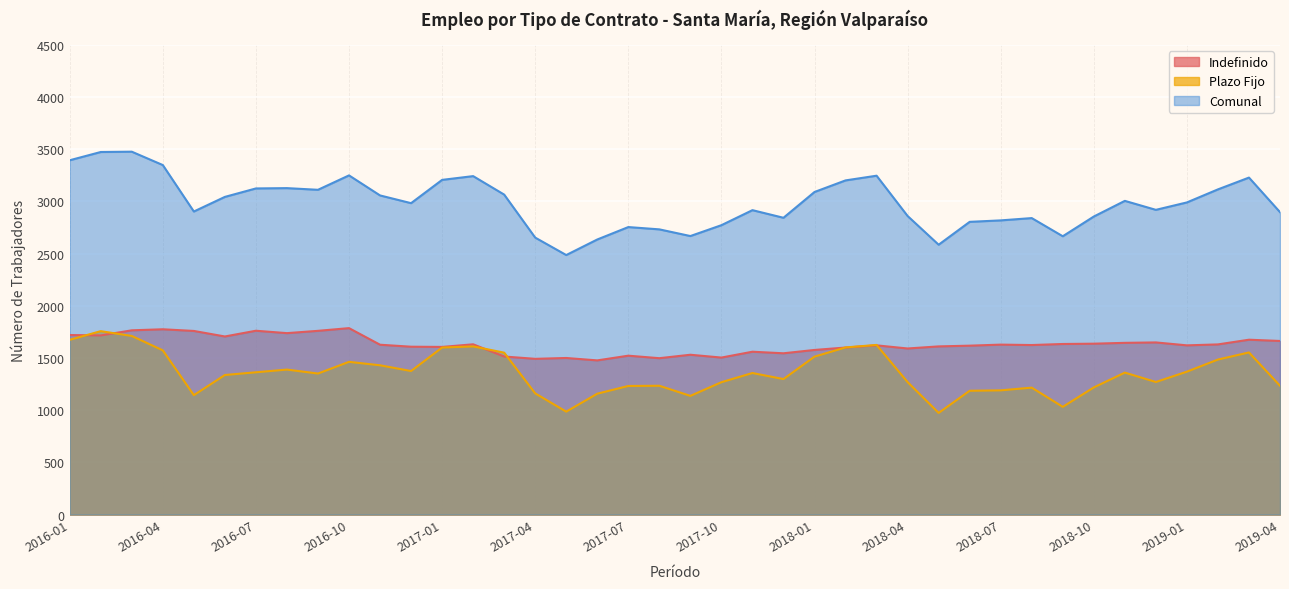

What is the total value across all series at 2019-04?

5794